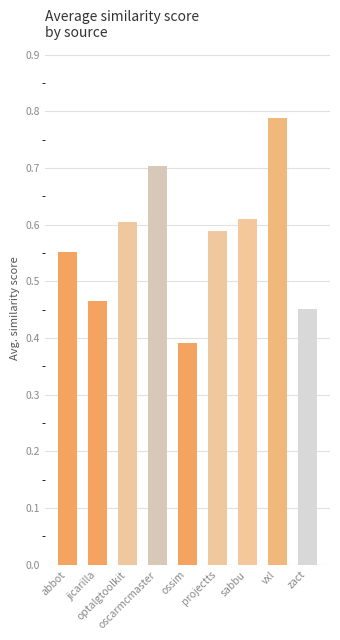

The chart shows a value of 0.6 at optalgtoolkit. True or false?

True